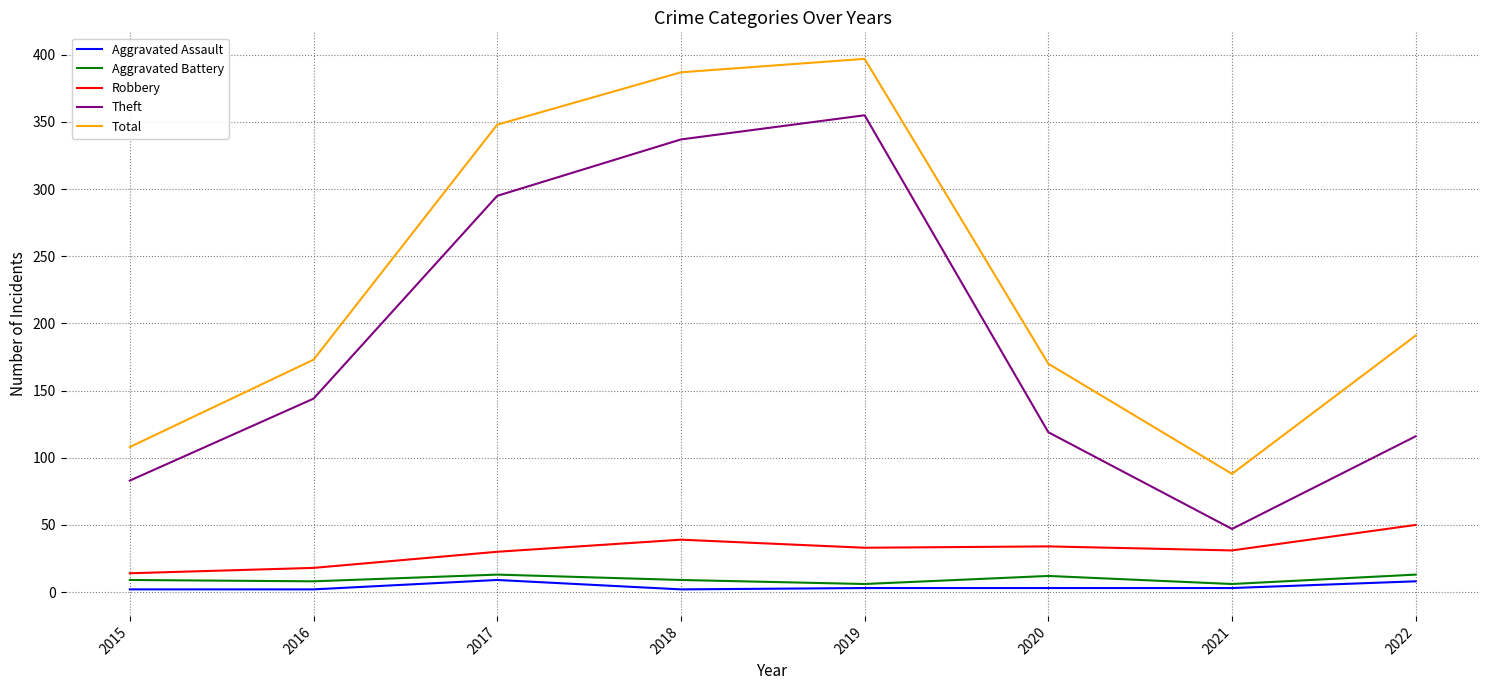

At which label does Theft reach its peak?

2019